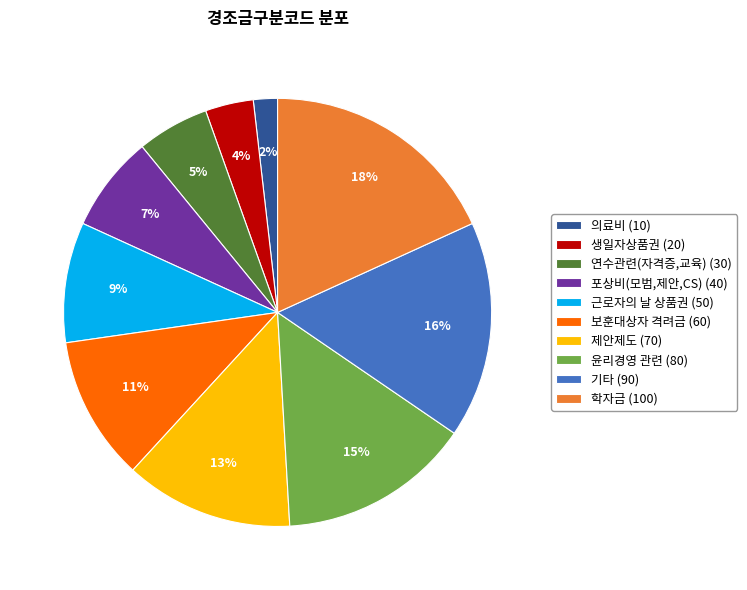

What is the largest slice in the pie chart?

학자금